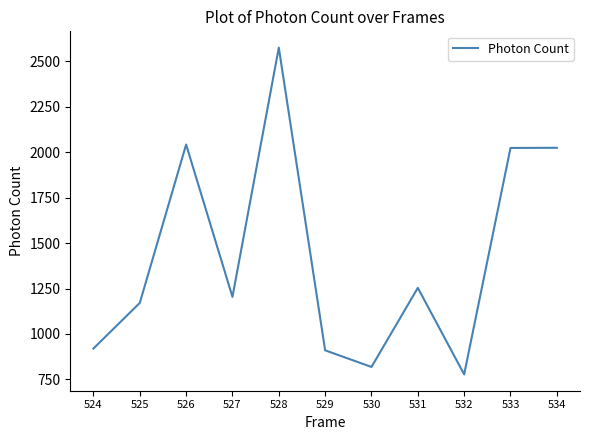

True or false: the data has more than 2 interior local peaks.

True